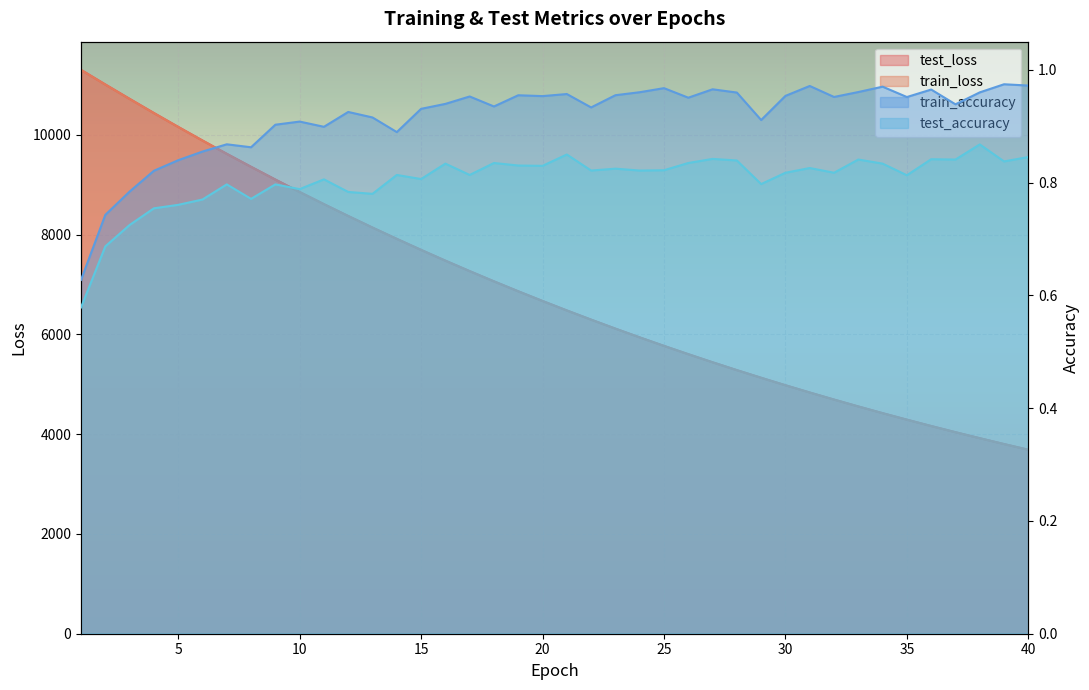

Reading left to right, transcribe all the data shown in this chart.

test_loss: 11299.6	11006.9	10719.2	10435.2	10157.1	9884.5	9617.6	9357.4	9101.8	8852.6	8609.0	8371.8	8139.6	7913.2	7692.5	7476.7	7266.9	7062.0	6863.0	6668.4	6478.9	6294.6	6114.5	5939.3	5768.5	5602.5	5440.3	5282.6	5129.3	4979.7	4834.2	4692.7	4554.5	4420.2	4289.9	4162.5	4038.9	3918.4	3801.1	3687.2
train_loss: 11298.4	11005.2	10716.6	10433.2	10155.2	9882.3	9615.7	9355.1	9099.8	8850.7	8607.5	8369.7	8137.9	7911.8	7690.7	7475.3	7265.2	7060.7	6861.3	6667.0	6477.6	6293.1	6113.2	5938.0	5767.2	5601.1	5439.1	5281.5	5128.2	4978.6	4833.1	4691.5	4553.6	4419.3	4288.8	4161.6	4038.0	3917.6	3800.4	3686.4
train_accuracy: 0.6	0.7	0.8	0.8	0.8	0.9	0.9	0.9	0.9	0.9	0.9	0.9	0.9	0.9	0.9	0.9	1.0	0.9	1.0	1.0	1.0	0.9	1.0	1.0	1.0	1.0	1.0	1.0	0.9	1.0	1.0	1.0	1.0	1.0	1.0	1.0	0.9	1.0	1.0	1.0
test_accuracy: 0.6	0.7	0.7	0.8	0.8	0.8	0.8	0.8	0.8	0.8	0.8	0.8	0.8	0.8	0.8	0.8	0.8	0.8	0.8	0.8	0.8	0.8	0.8	0.8	0.8	0.8	0.8	0.8	0.8	0.8	0.8	0.8	0.8	0.8	0.8	0.8	0.8	0.9	0.8	0.8